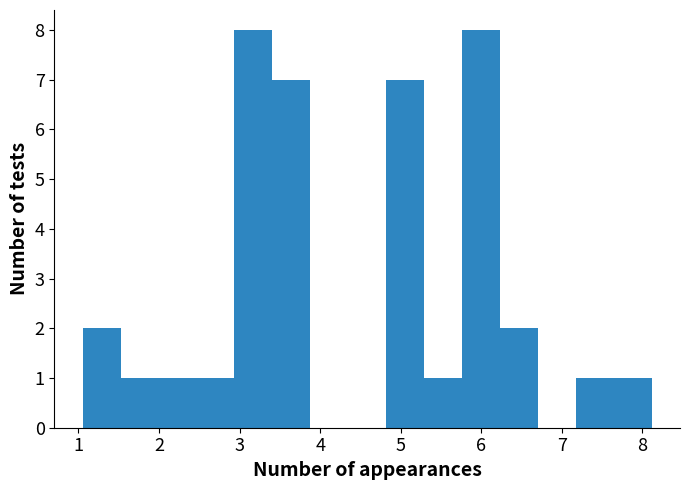

Reading left to right, list every bar in this chart as the range it spans on the x-axis followed by its height. Neither the bar edges nor the heights are printed on the chart, so give them approximately, as read against the axes.

1.1 to 1.5: 2
1.5 to 2.0: 1
2.0 to 2.5: 1
2.5 to 2.9: 1
2.9 to 3.4: 8
3.4 to 3.9: 7
3.9 to 4.3: 0
4.3 to 4.8: 0
4.8 to 5.3: 7
5.3 to 5.8: 1
5.8 to 6.2: 8
6.2 to 6.7: 2
6.7 to 7.2: 0
7.2 to 7.6: 1
7.6 to 8.1: 1